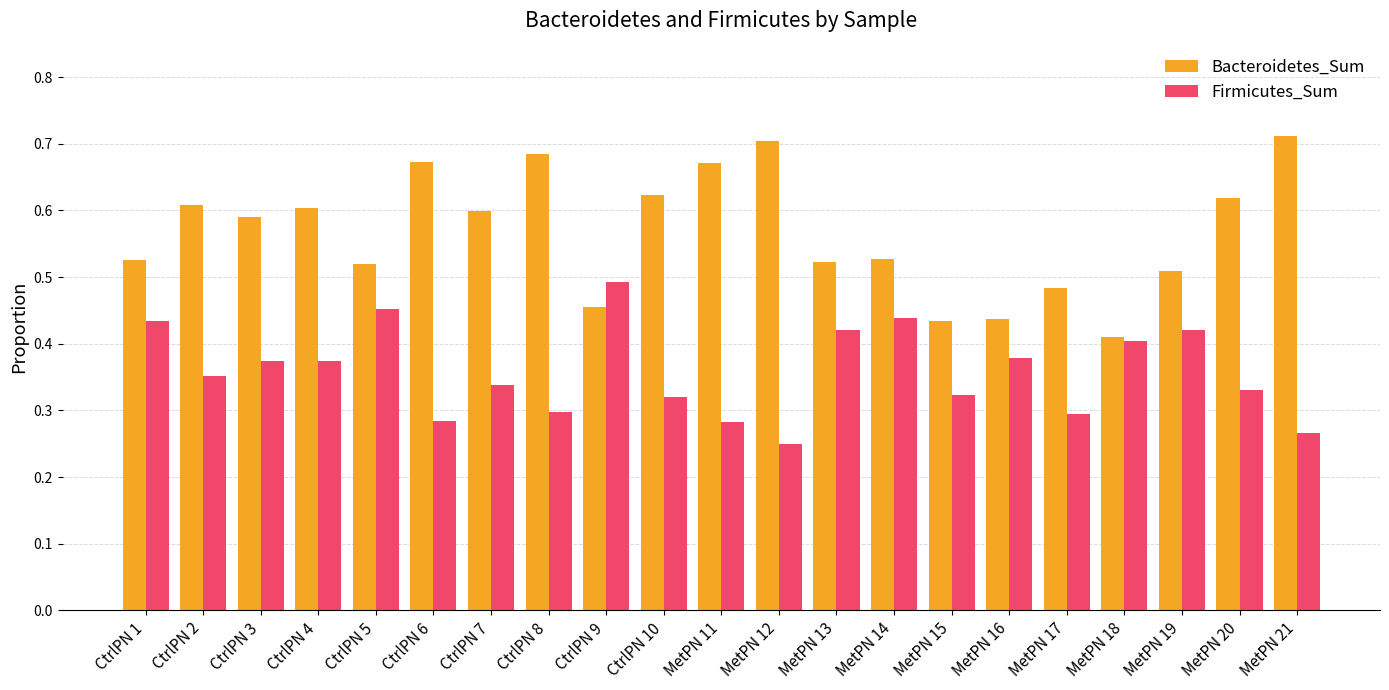

Which series has the largest range (max minus min)?

Bacteroidetes_Sum